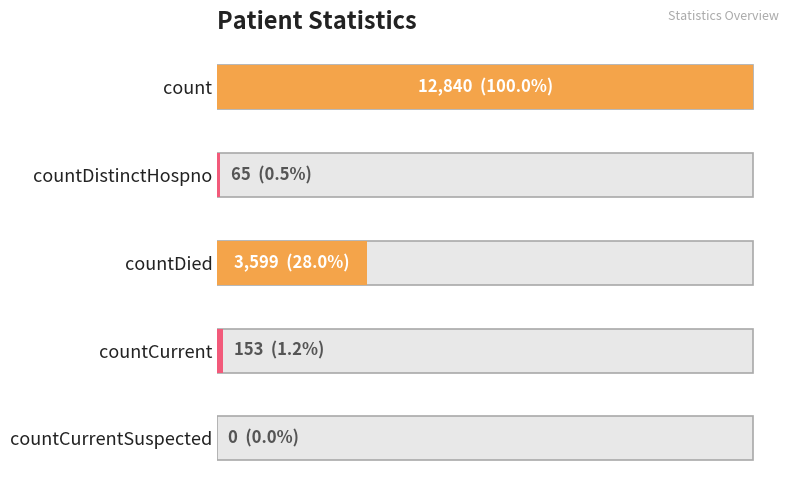

True or false: the data shows 3599 at countDied.

True